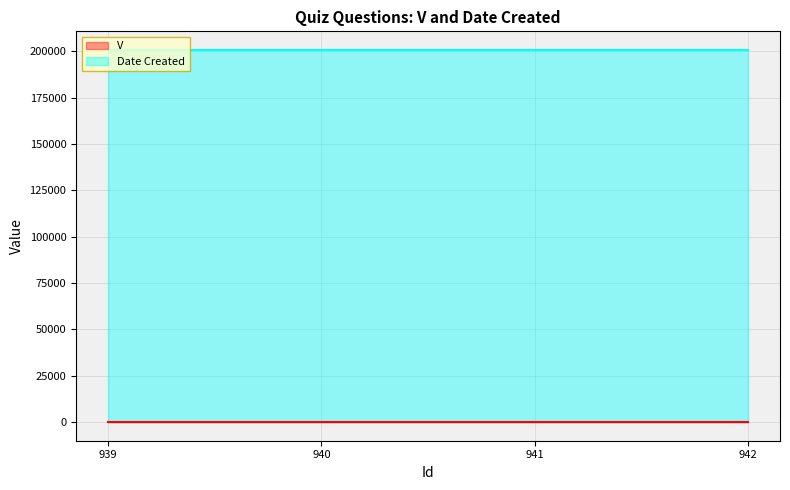

Between 940 and 942, which is larger?

940